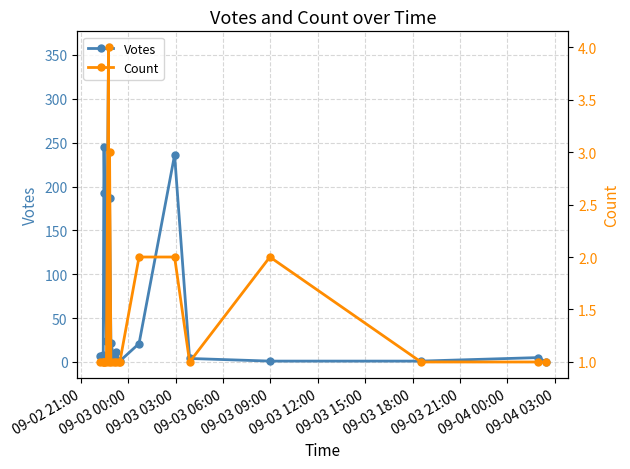

How many interior local valleys does the Count series have?

2